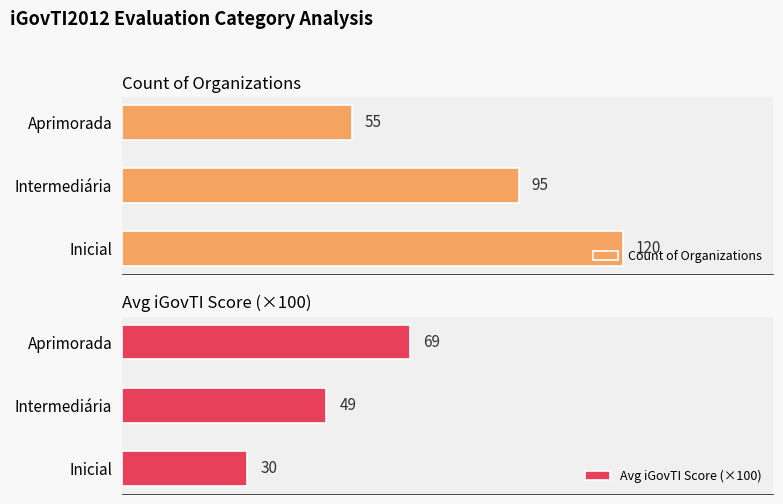

Reading right to left, list all the values displayed in this chart.

Count of Organizations: 55	95	120
Avg iGovTI Score (×100): 69	49	30